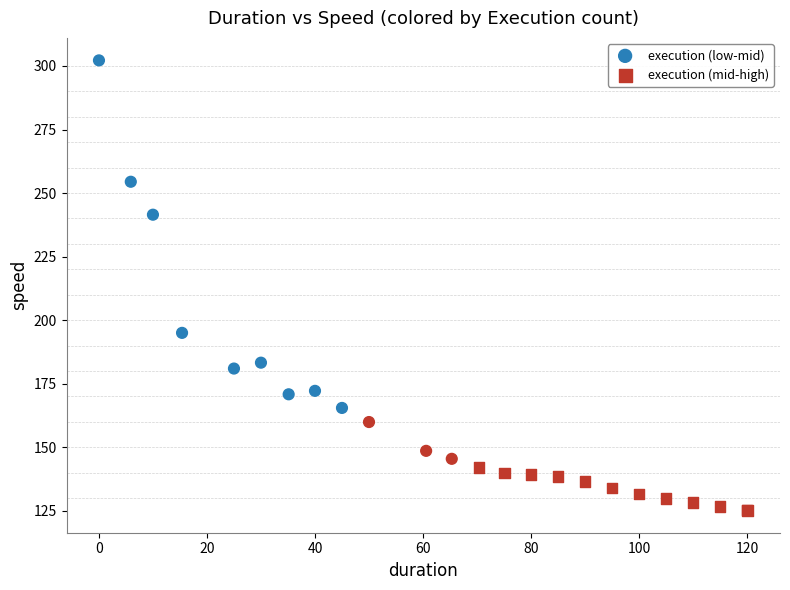

Which series contains the highest Y value?

execution (low-mid)